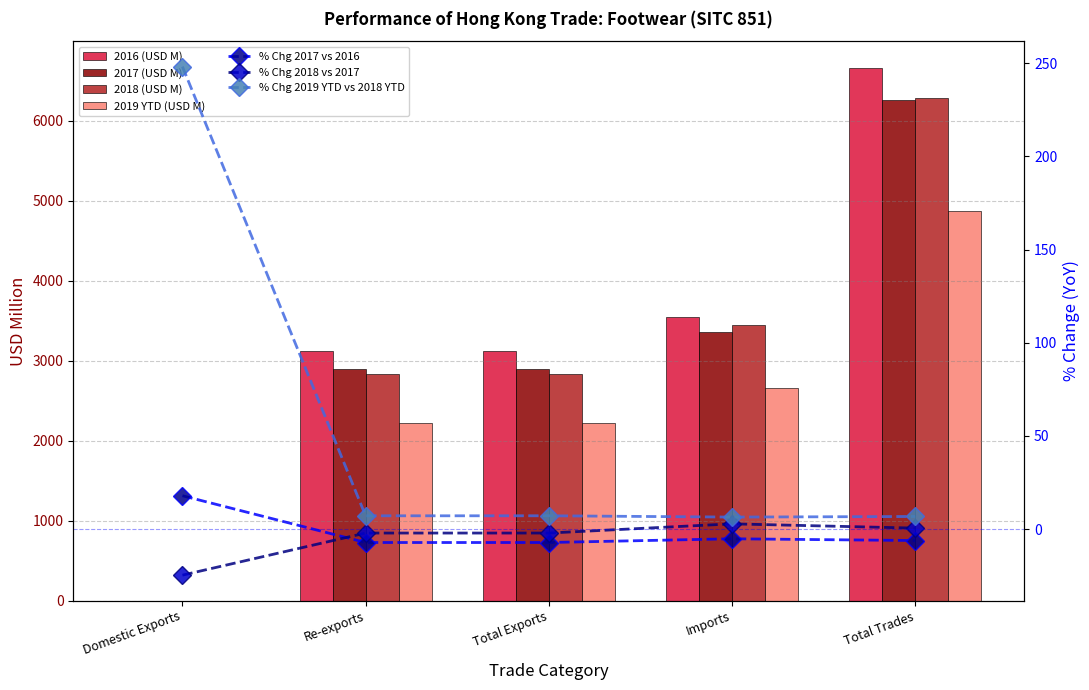

How many bars are there in each group?

4